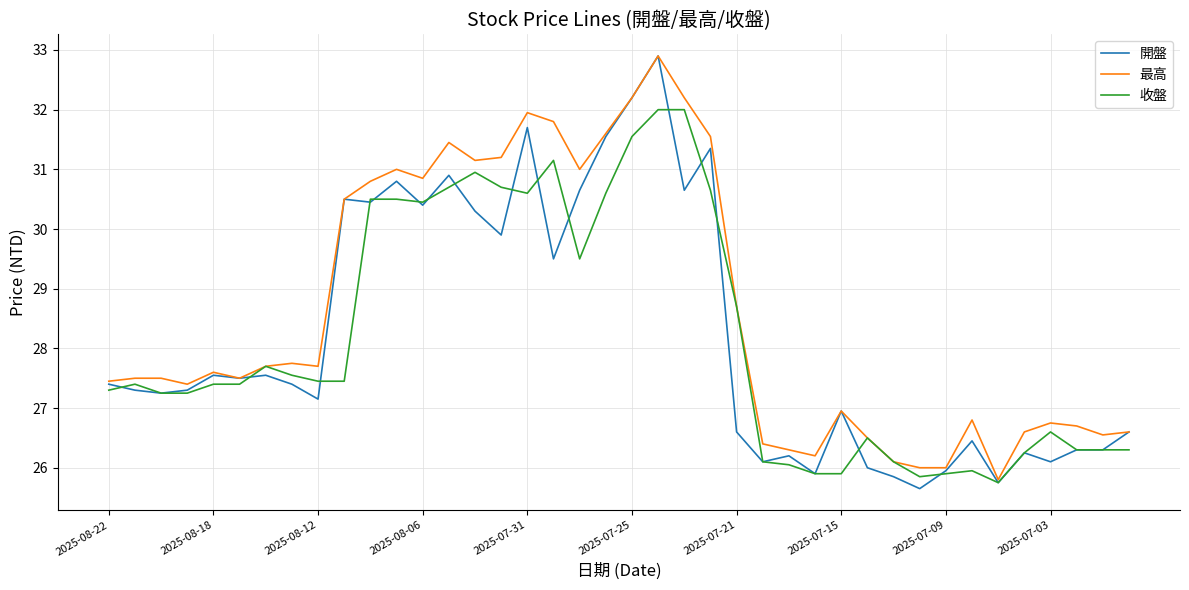

What is the maximum value for 最高?

32.9